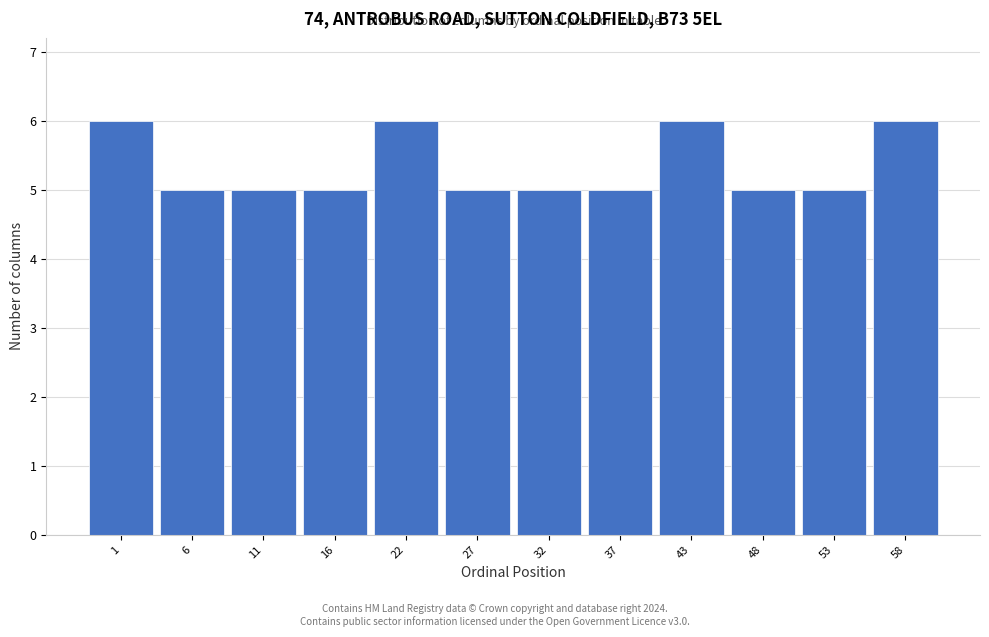

Reading left to right, list all the values displayed in this chart.

6	5	5	5	6	5	5	5	6	5	5	6